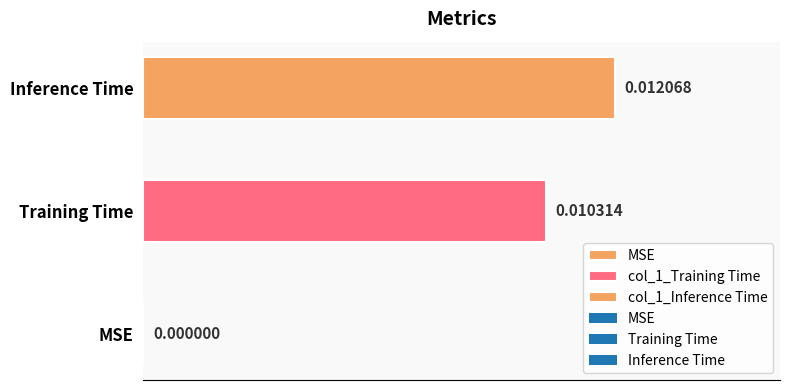

How many series are shown in this chart?

2